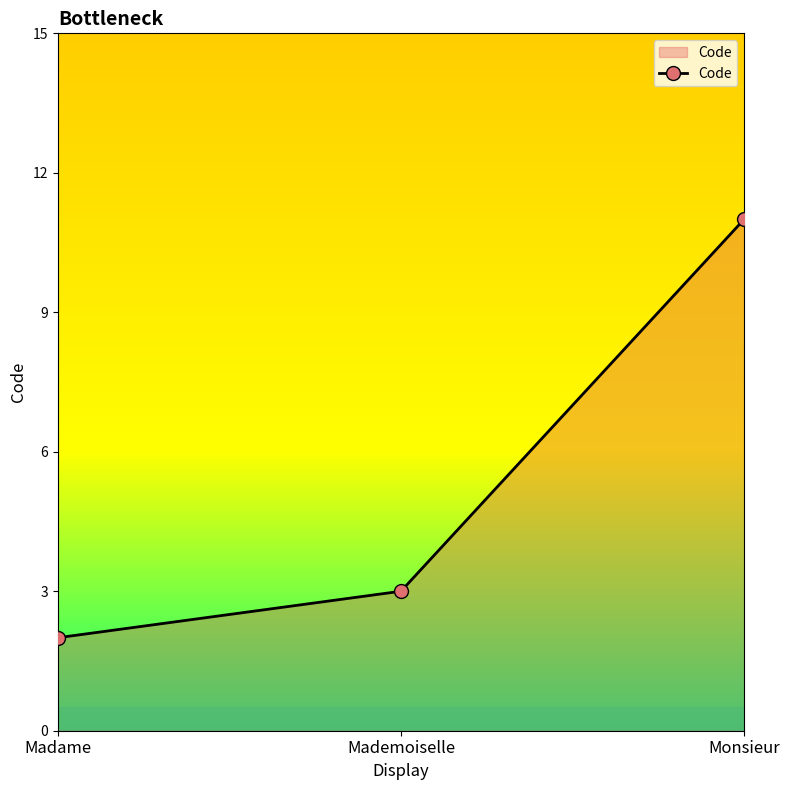

What is the sum of the values at Madame and Mademoiselle?

5